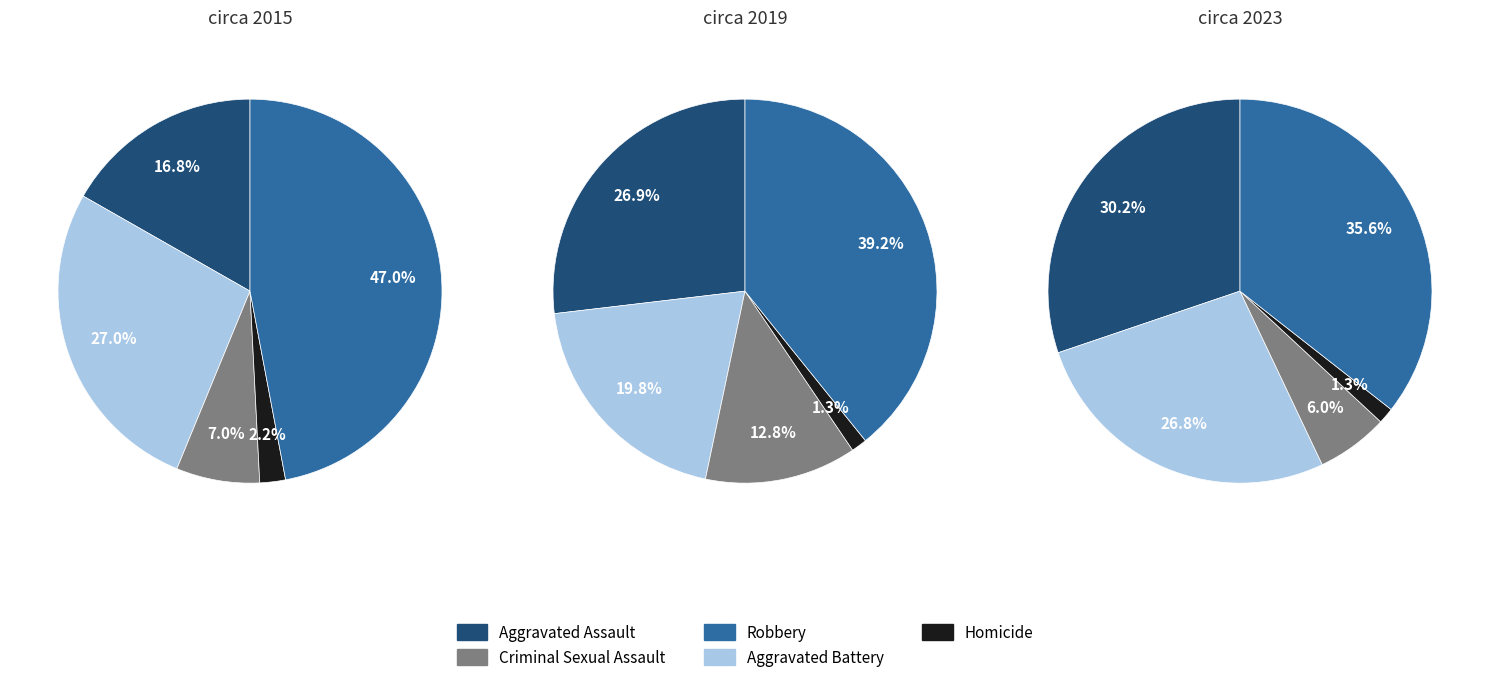

What portion of the pie excludes 2?

50.5%